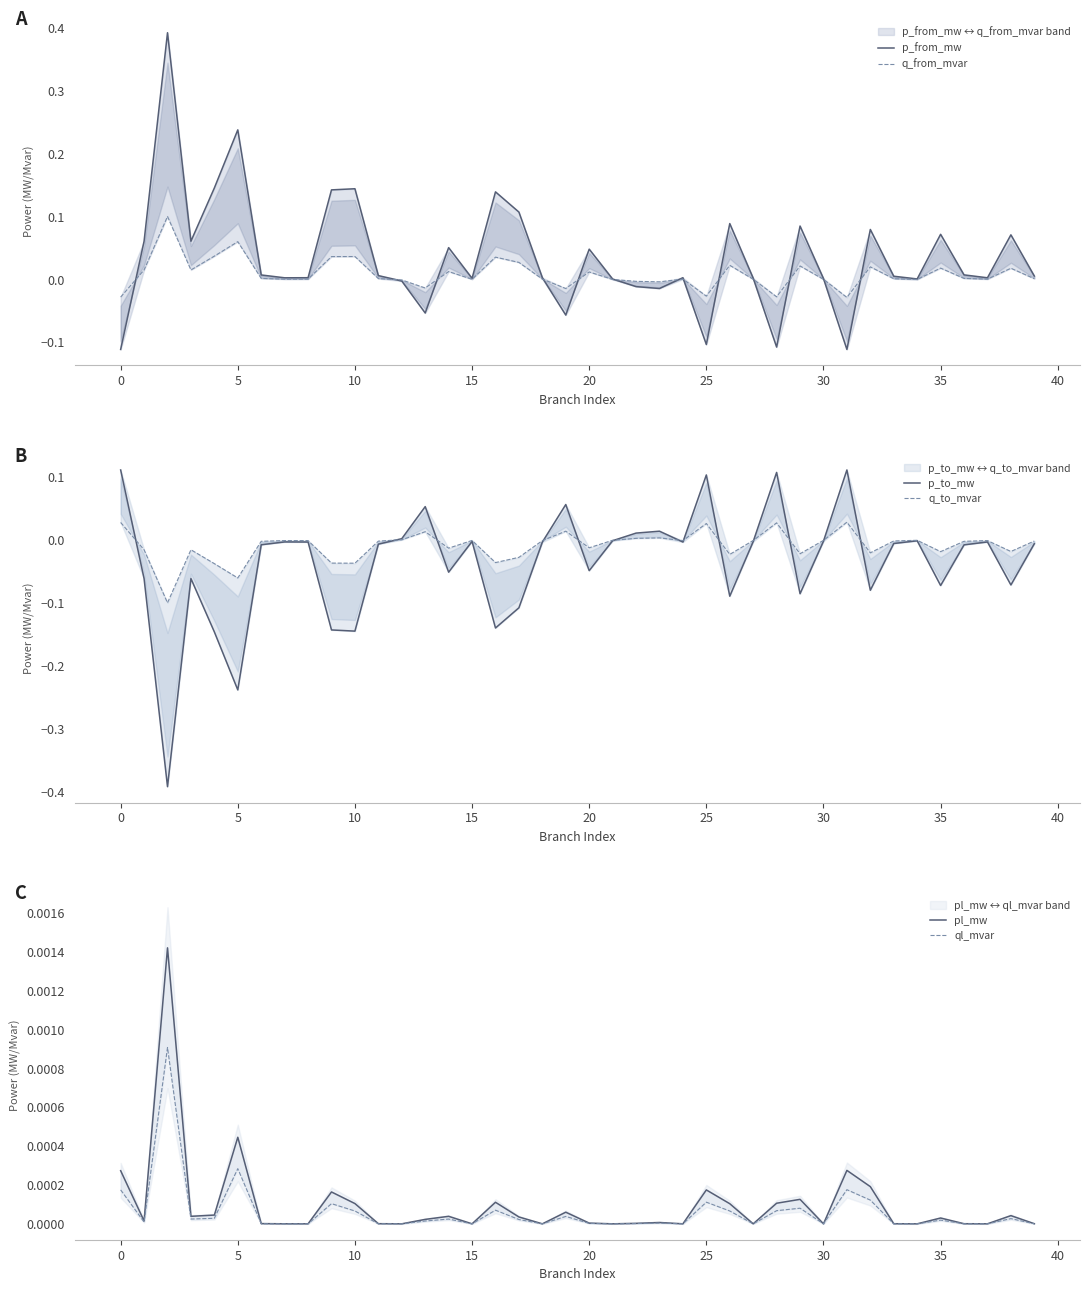

What is the difference between the second highest and second lowest values in the p_from_mw series?

0.3